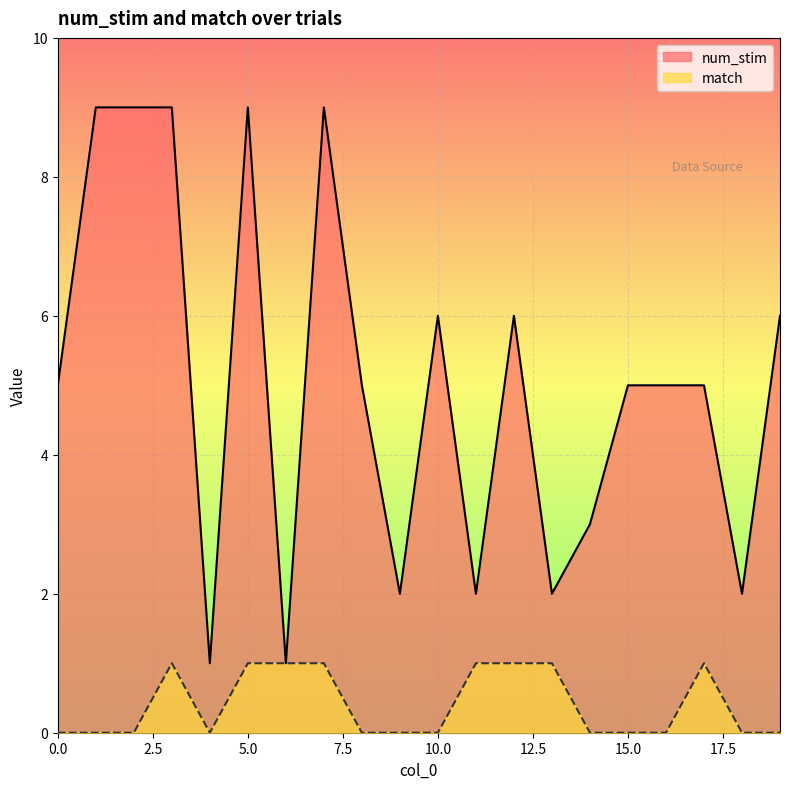

Which has a higher value, 2 or 14?

2